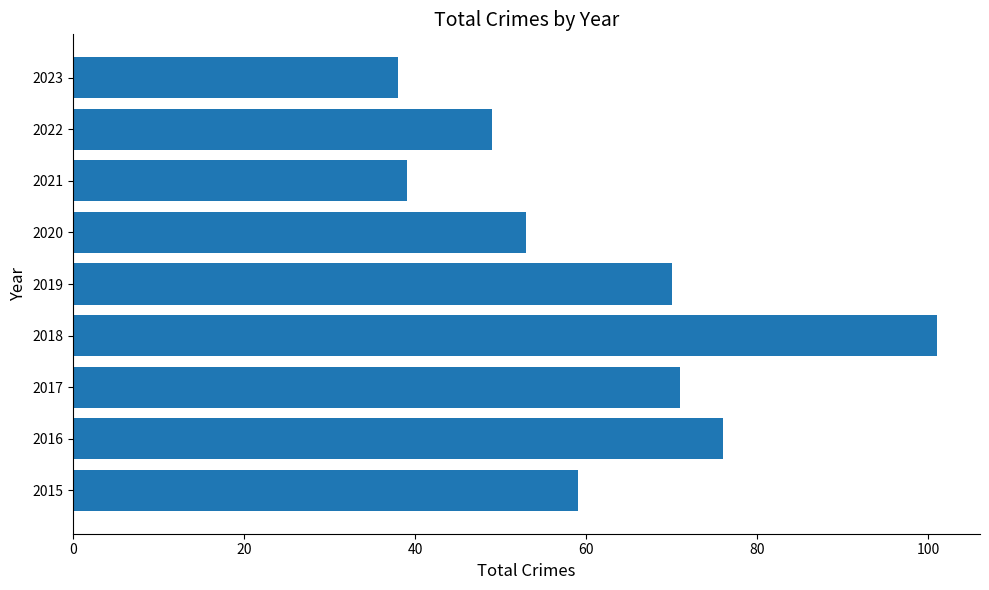

What is the ratio of the value at 2022 to the value at 2018?

0.5